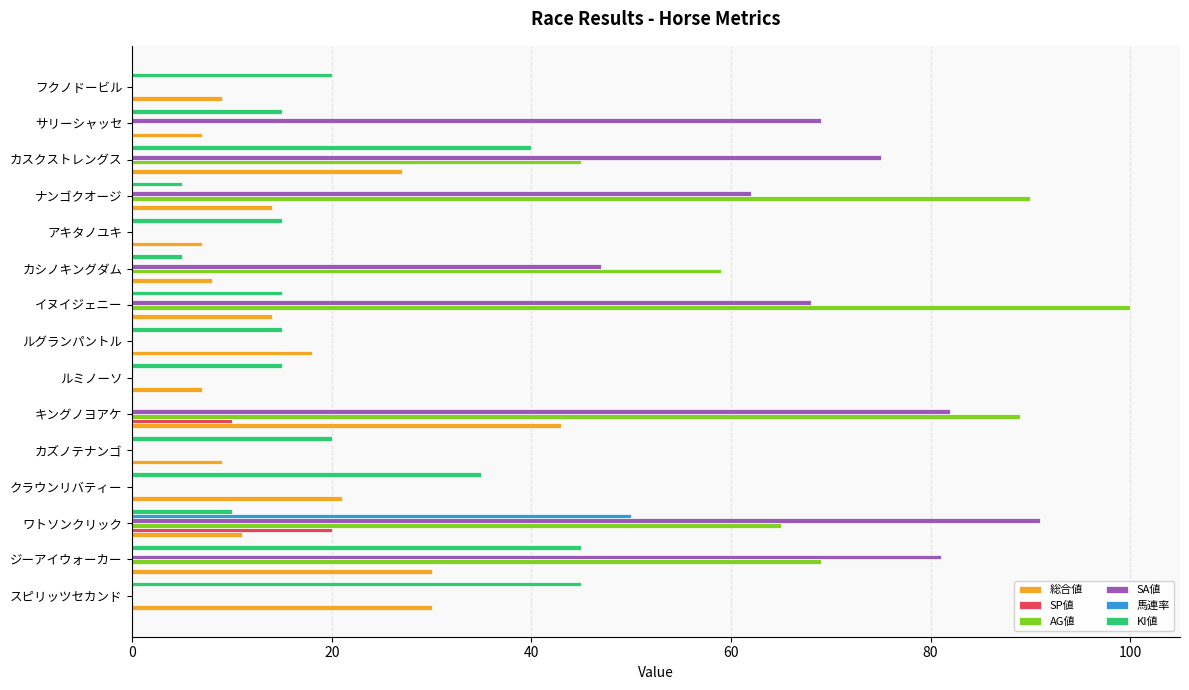

What is the sum of the 総合値 values at キングノヨアケ and ルミノーソ?

50